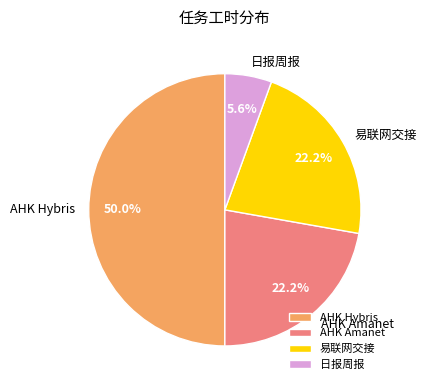

To the nearest percent, what is the average slice percentage?

25%